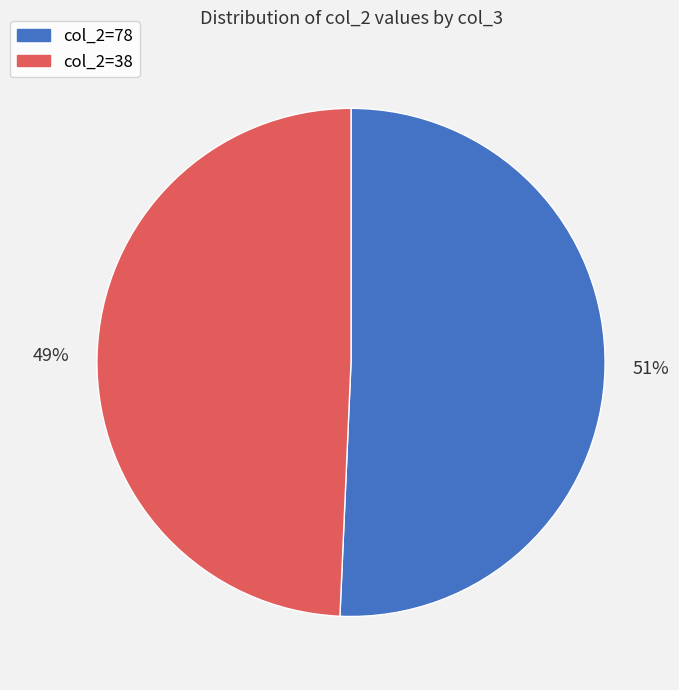

To the nearest percent, what is the average slice percentage?

50%